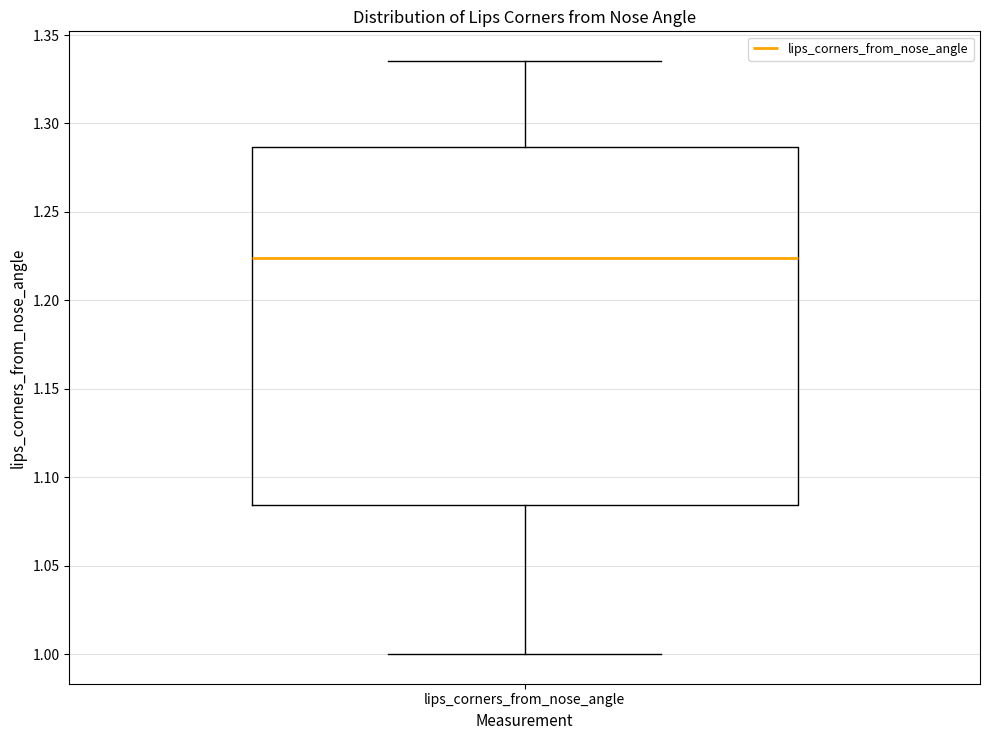

Transcribe this box plot: give where the median line is, the range the box spans, and where the two whiskers end, as read against the y-axis. The values are not printed on the chart, so give them approximately, as read against the axis.

median 1.225, box 1.085 to 1.285, whiskers 1.000 to 1.335